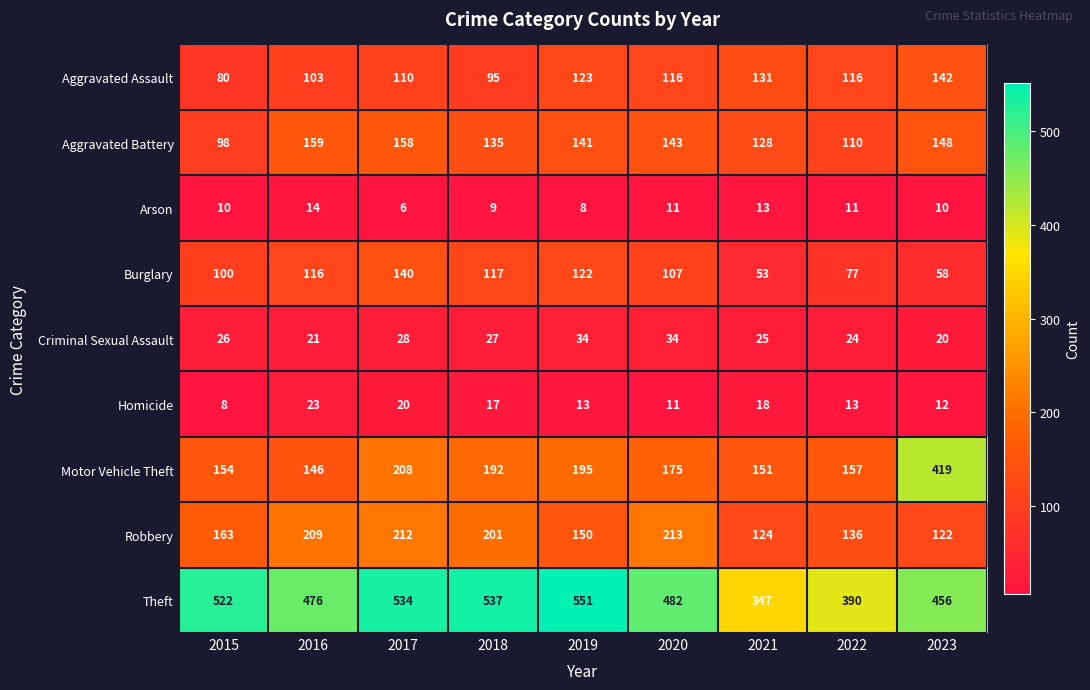

Which series has the largest total across all categories?

Theft